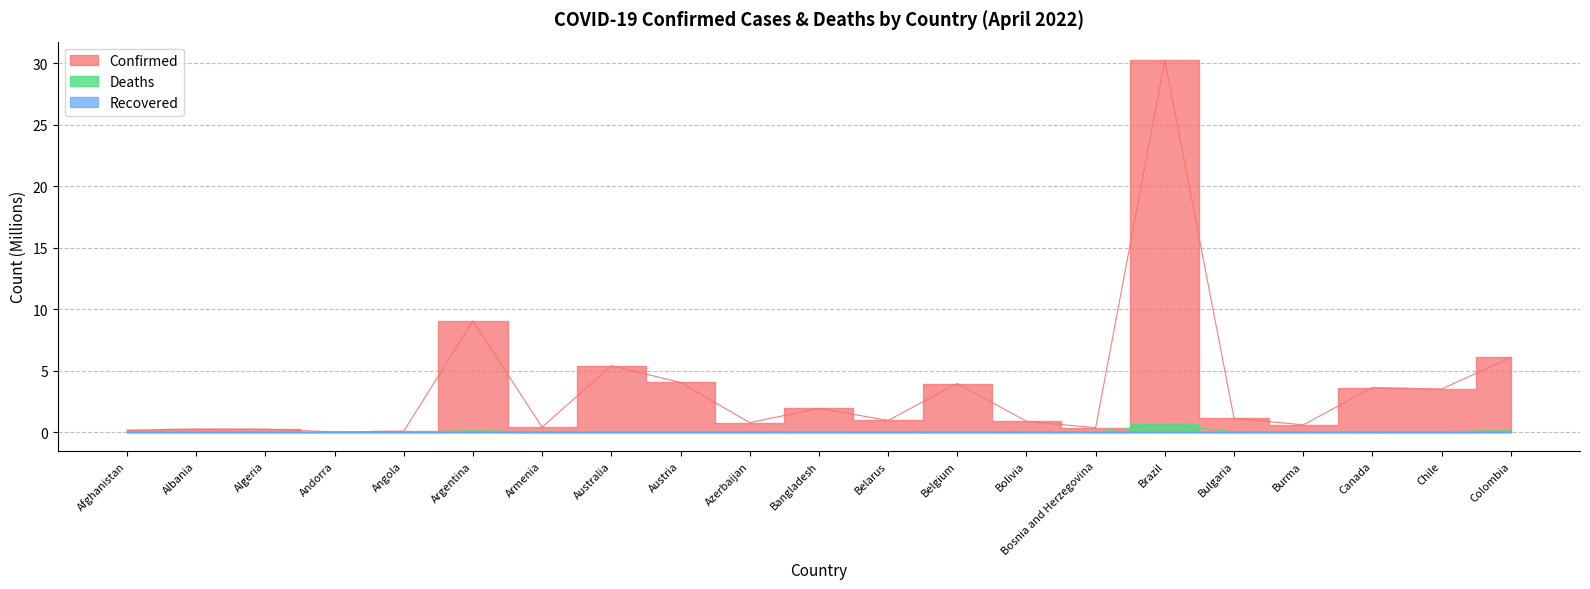

In Confirmed, how many points are higher than both neighbors (excluding endpoints)?

7